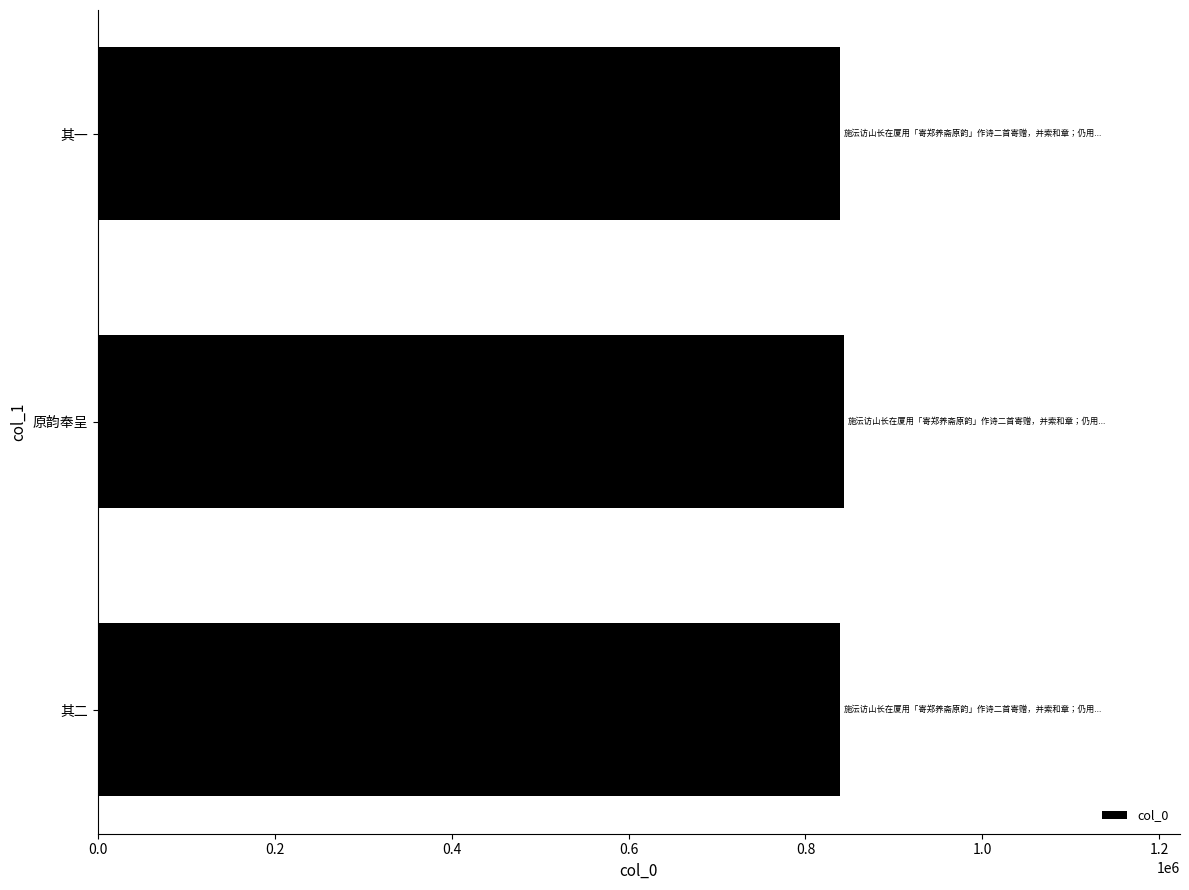

What is the average value?

840289